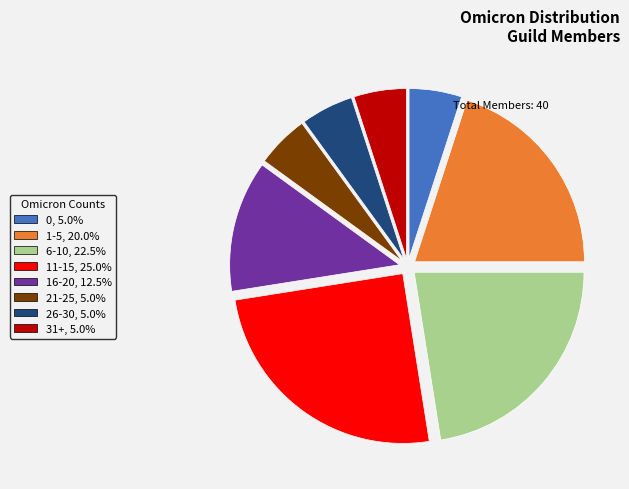

Count the number of slices in the pie.

8